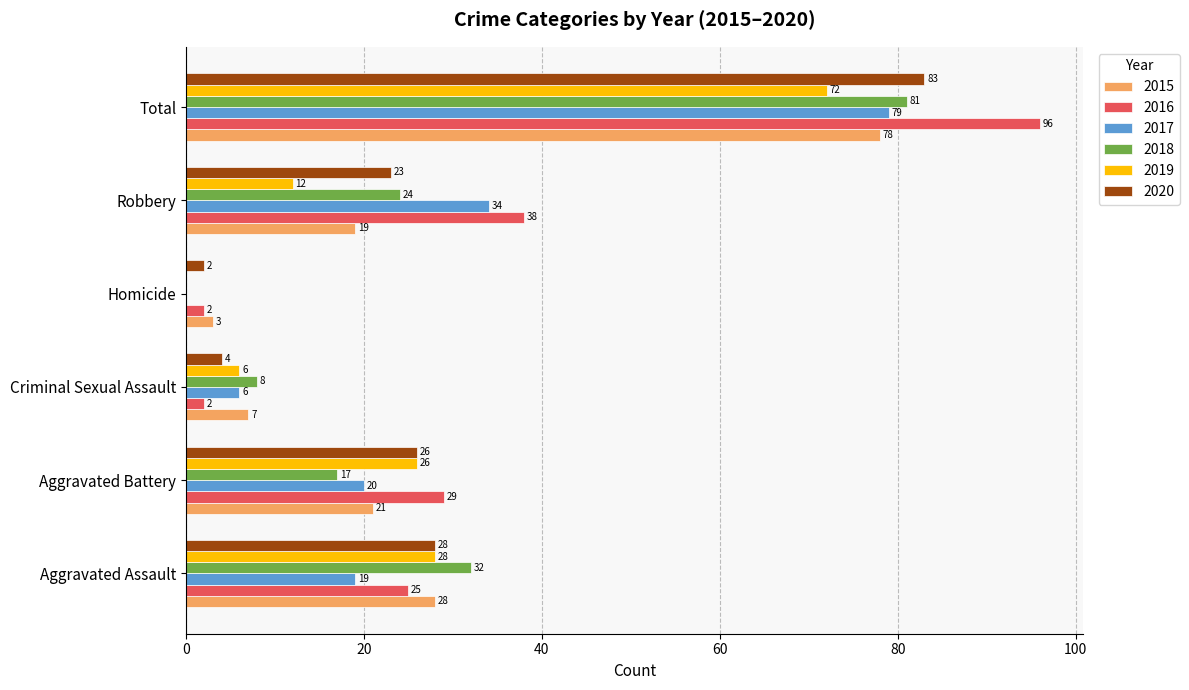

Which series has the largest range (max minus min)?

2016